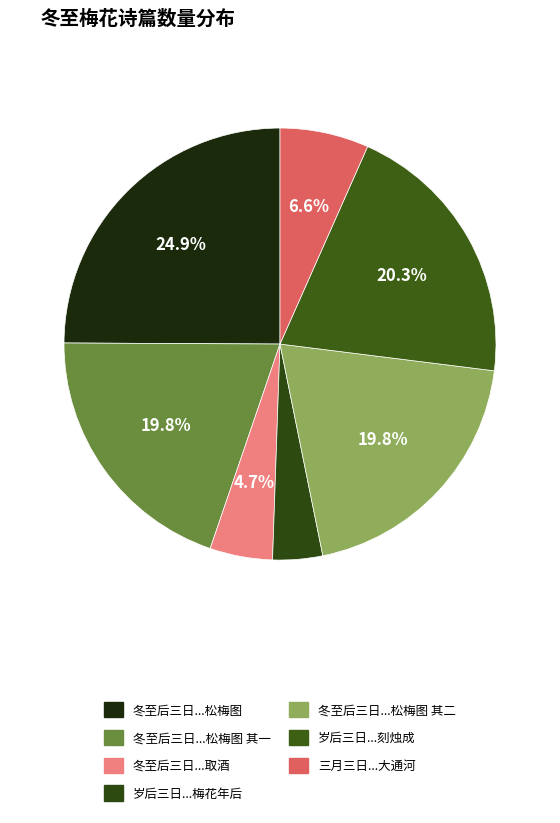

Is there any slice that represents more than half of the pie?

No